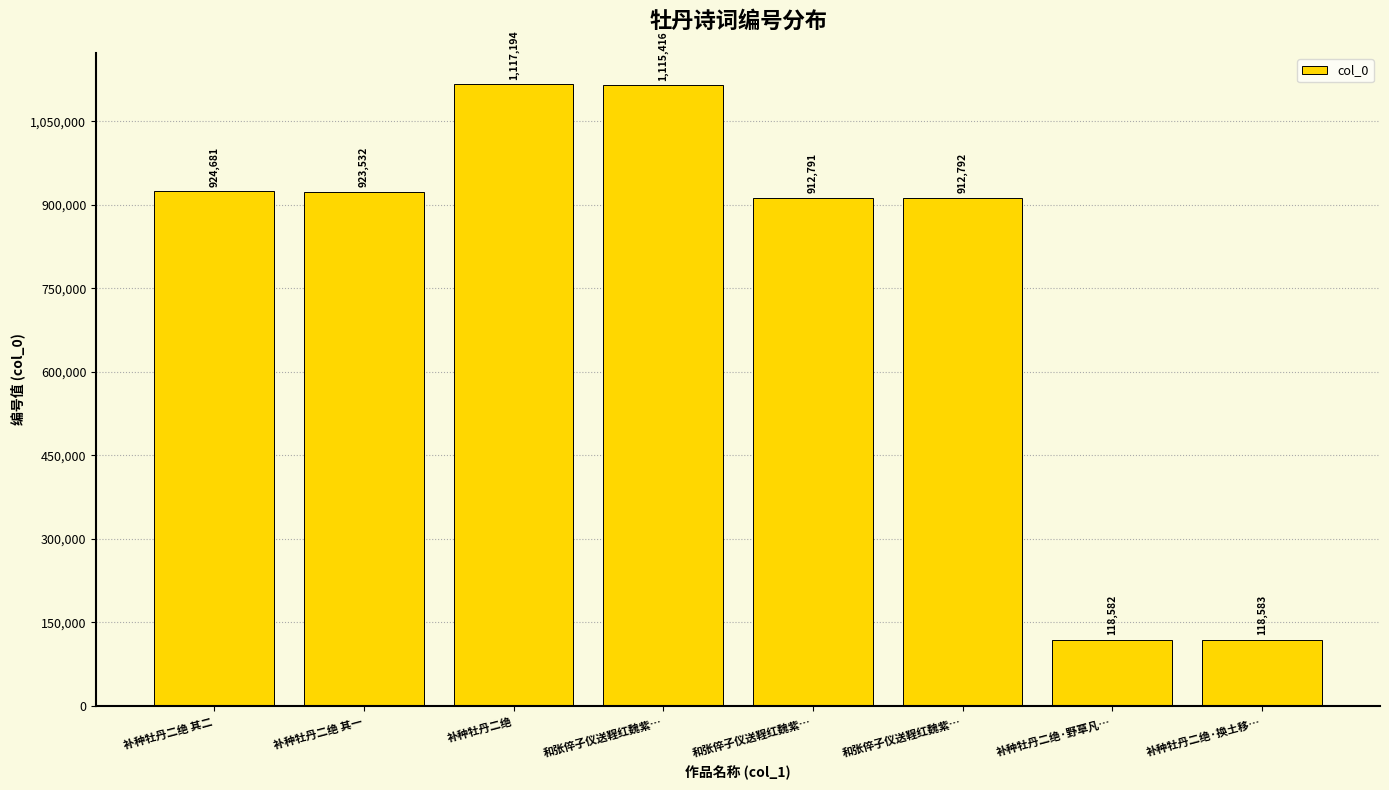

What is the sum of the values at 补种牡丹二绝·换土移… and 补种牡丹二绝 其二?

1043264